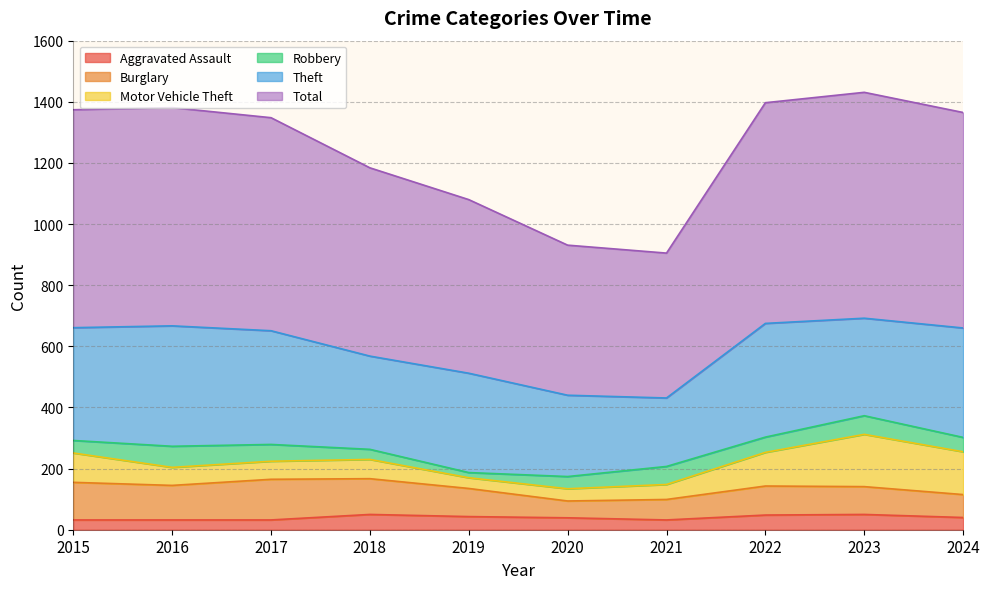

At which label does Total reach its peak?

2023